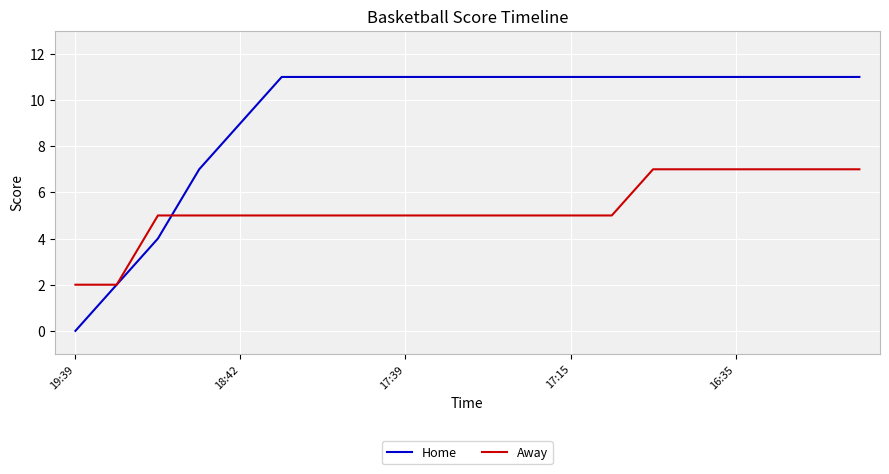

Which series has the largest range (max minus min)?

Home